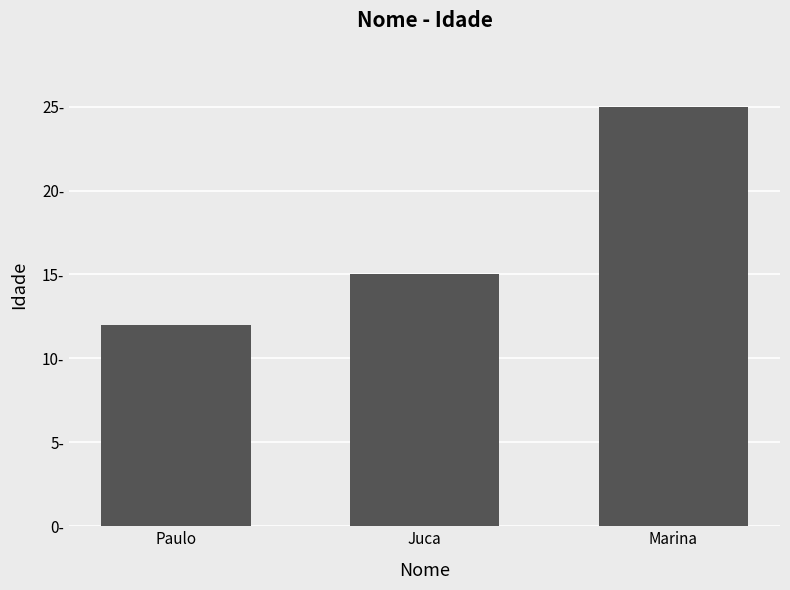

List the labels in order of value, largest first.

Marina, Juca, Paulo